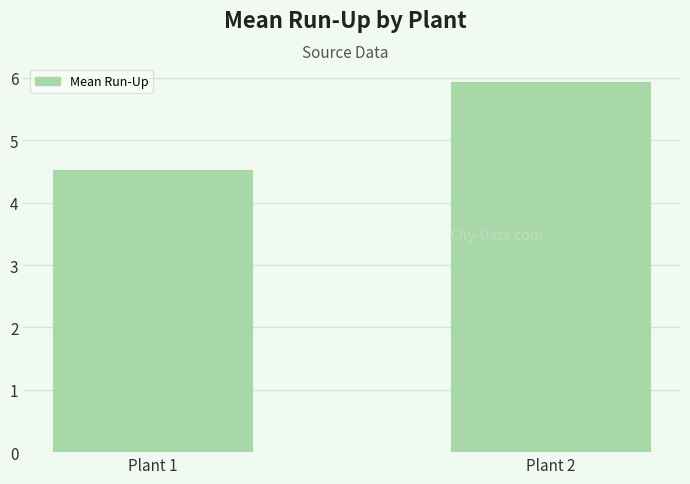

Reading left to right, extract all data points from this chart.

Plant 1=4.5	Plant 2=5.9